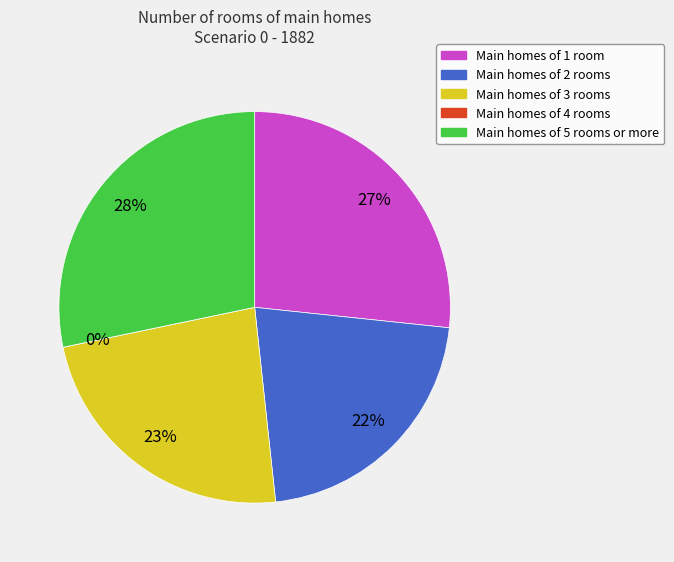

Is there a majority slice in this chart?

No